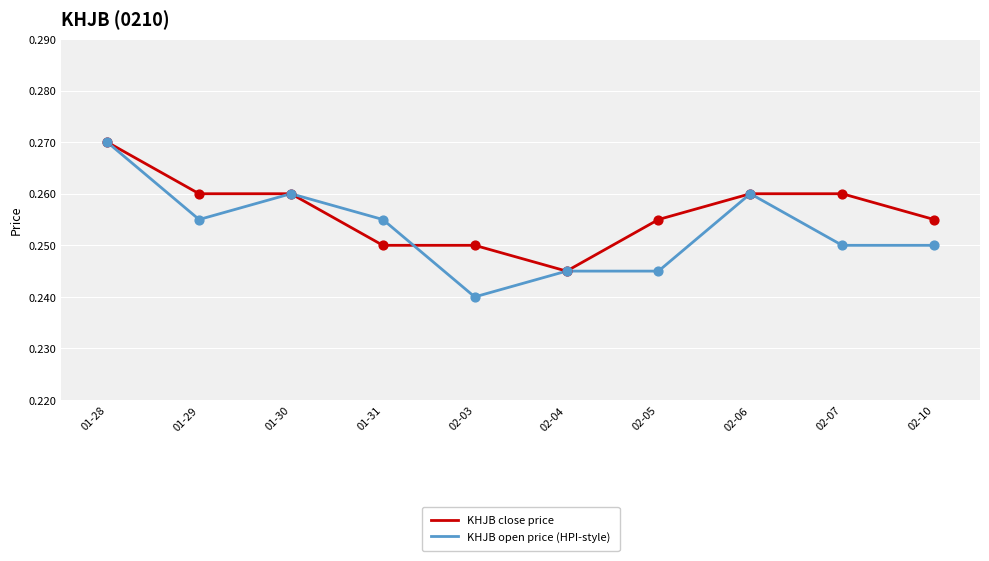

At how many categories does at least one series exceed 0?

10